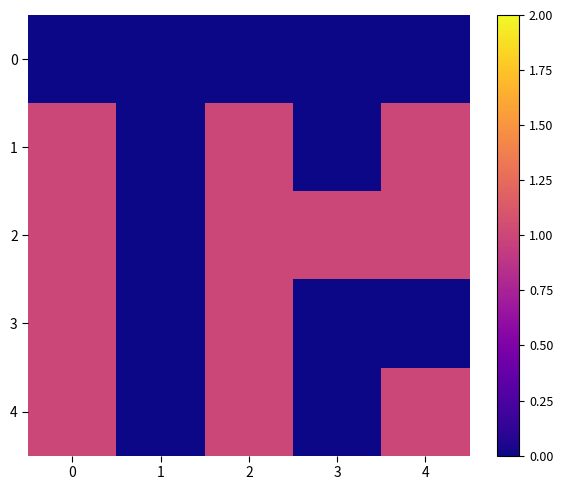

Reading right to left, what are all the values shown in this chart?

0: 4=0	3=0	2=0	1=0	0=0
1: 4=1	3=0	2=1	1=0	0=1
2: 4=1	3=1	2=1	1=0	0=1
3: 4=0	3=0	2=1	1=0	0=1
4: 4=1	3=0	2=1	1=0	0=1